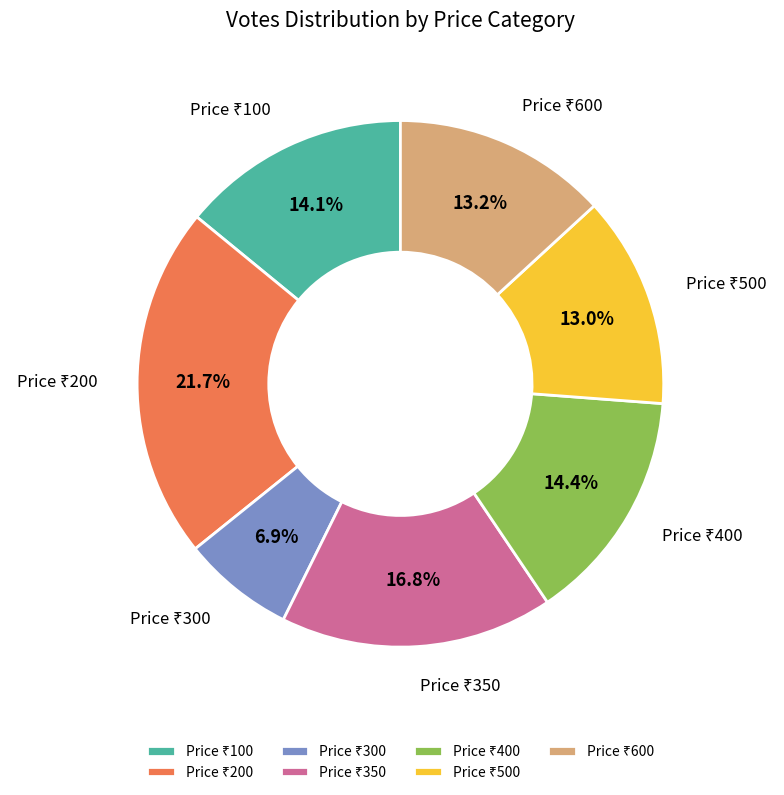

Is there any slice that represents more than half of the pie?

No